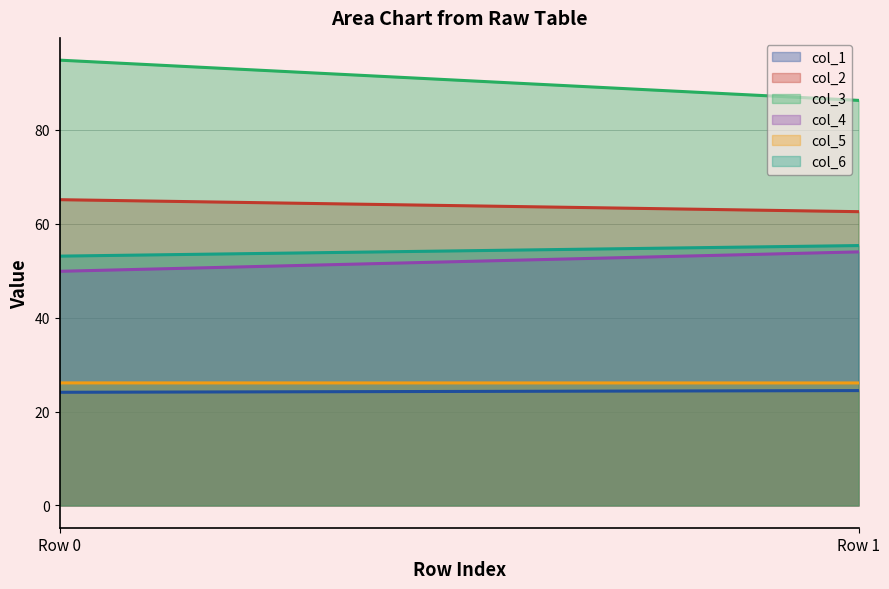

At which category does the chart reach its peak across all series?

Row 0